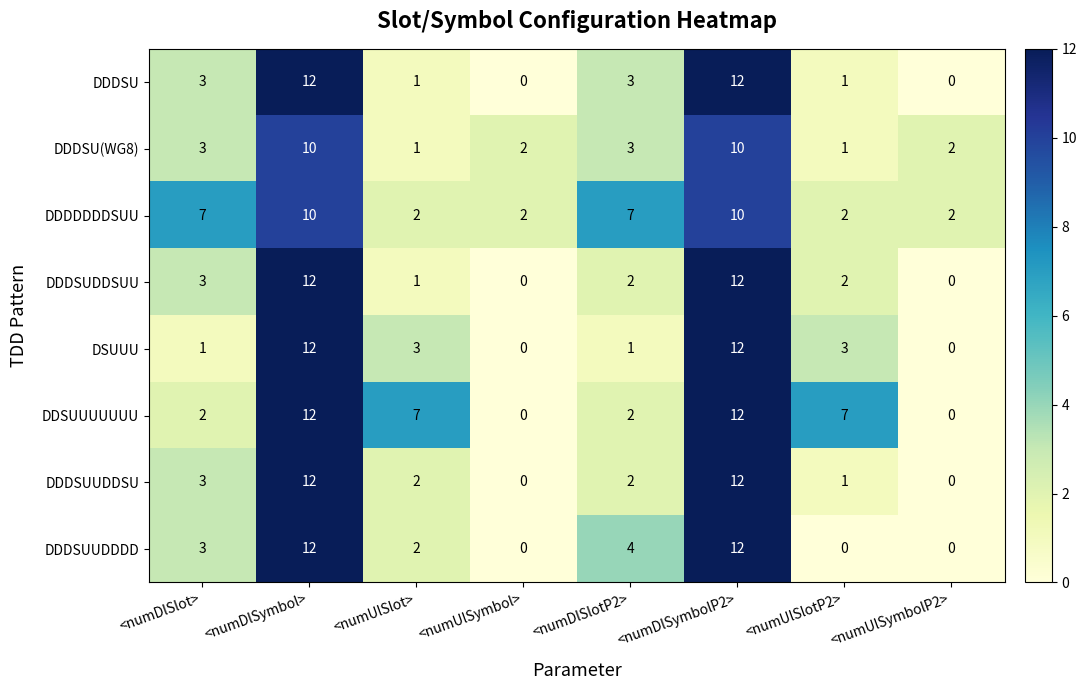

What is the difference between the highest and lowest values at <numDlSlot>?

6